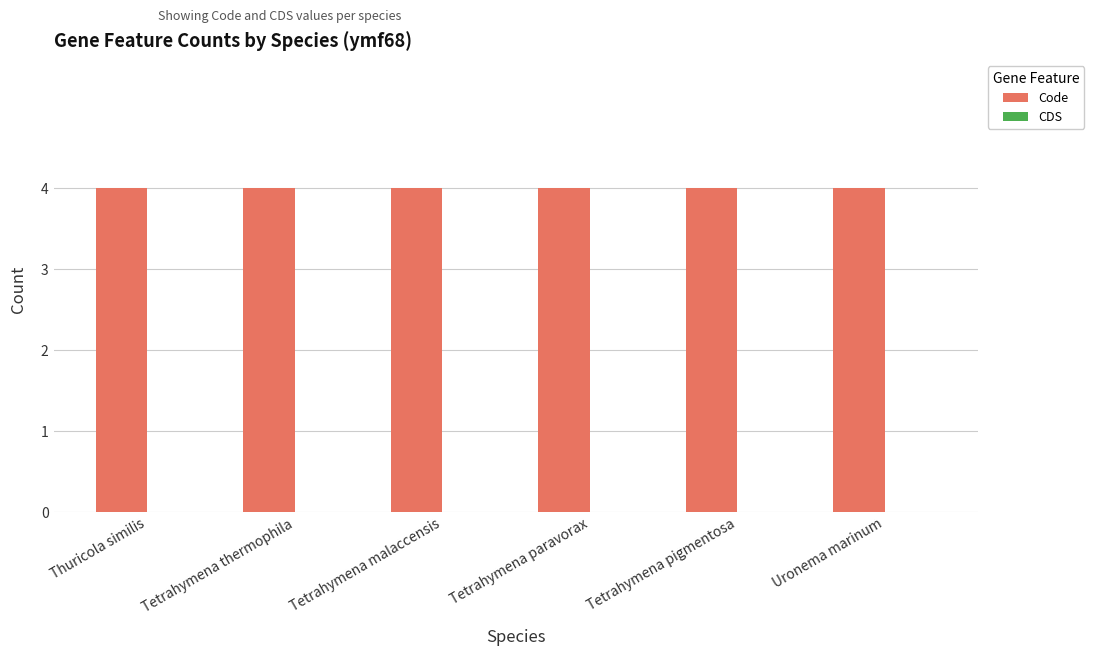

What is the total value across all series at Thuricola similis?

4